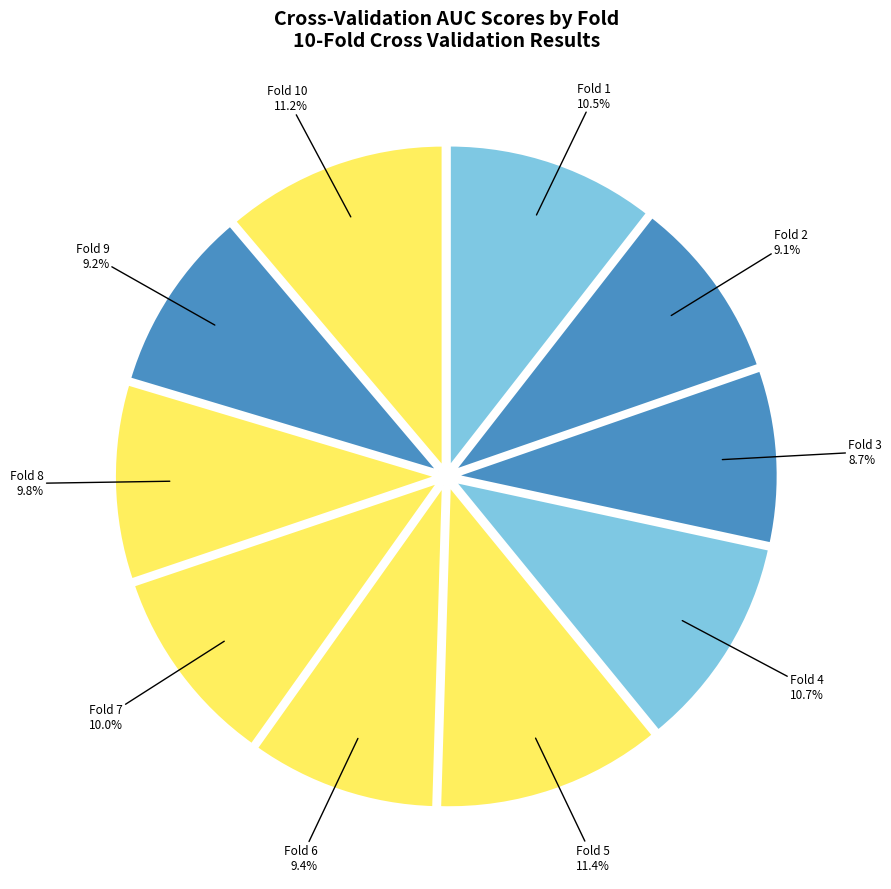

Which category has the smallest portion of the pie?

Fold 3